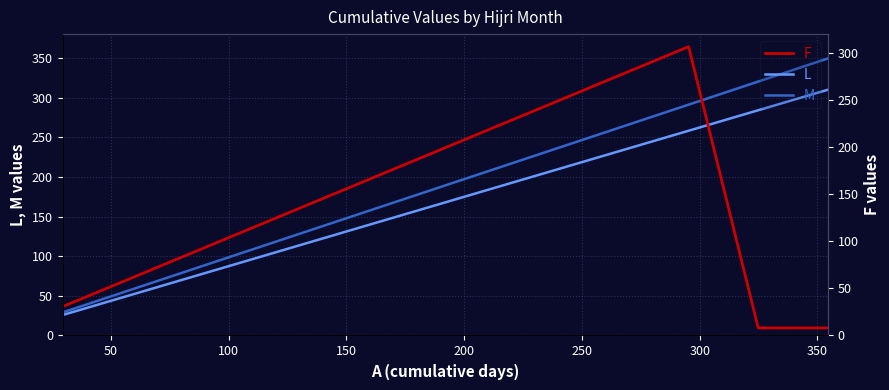

How many data points in M are above 203?

6